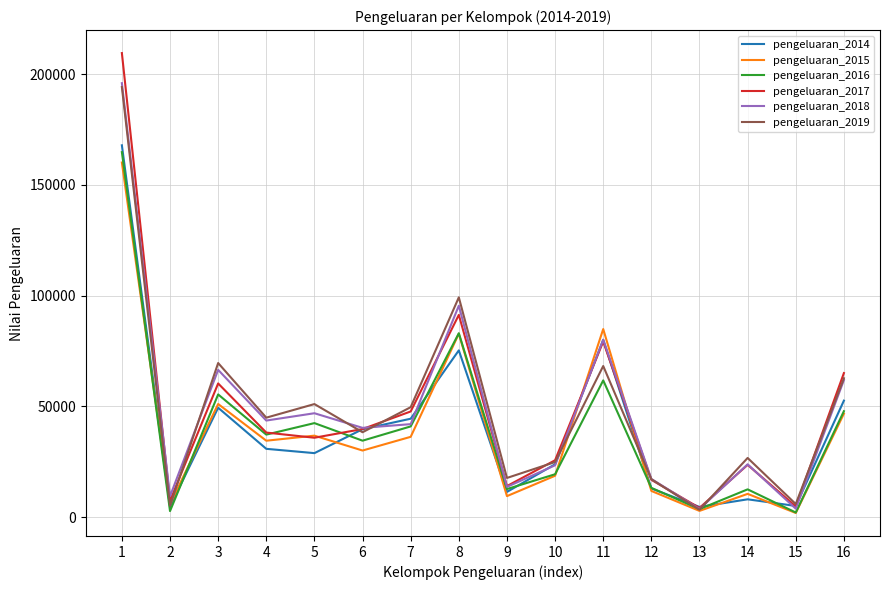

Between 11 and 14, which series saw the biggest shift?

pengeluaran_2015